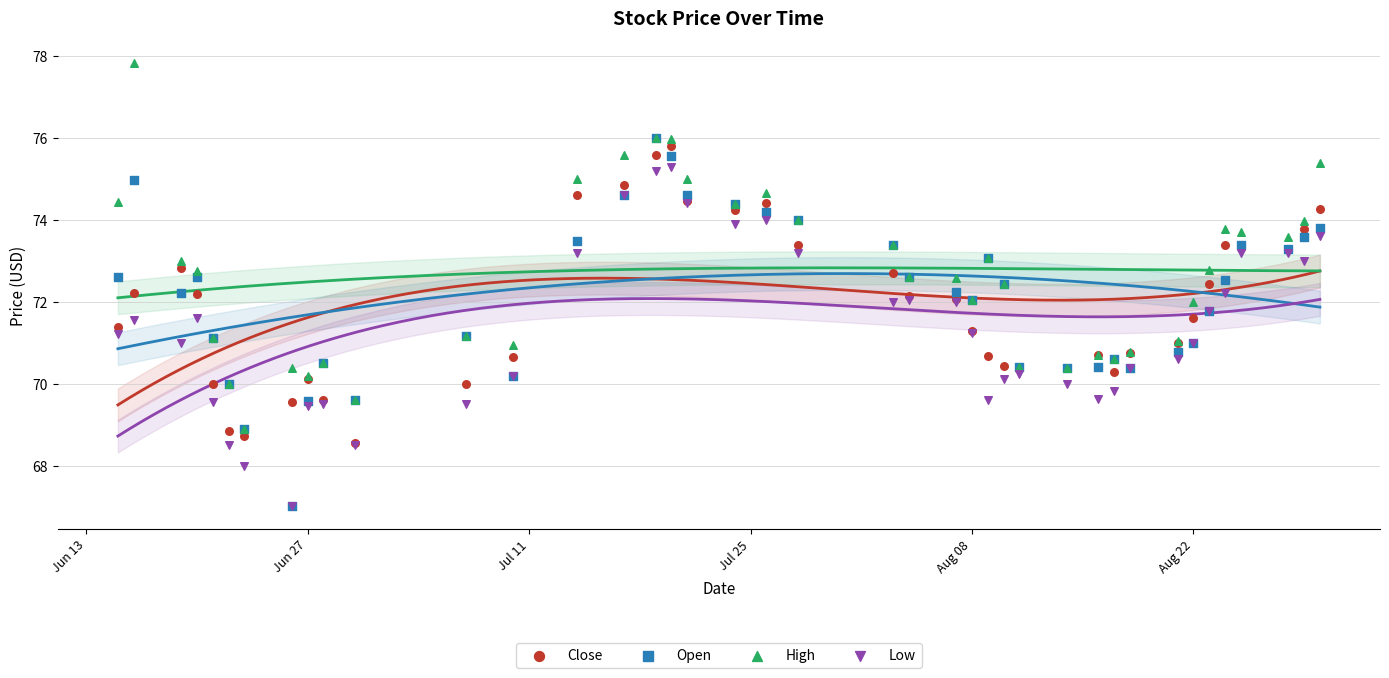

What are all the series names shown in the legend?

Close, Open, High, Low